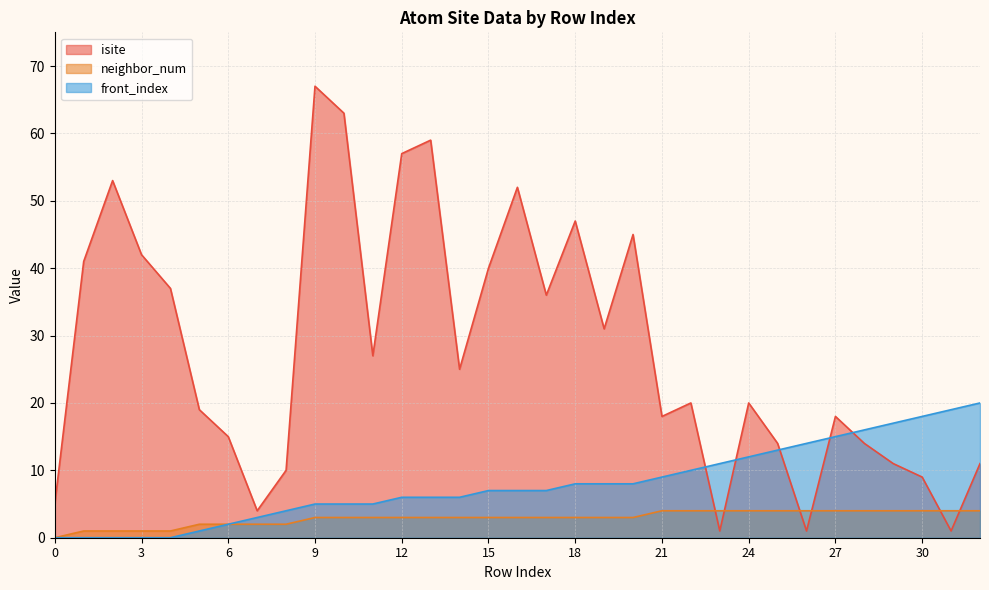

How many times do neighbor_num and isite cross each other?

6